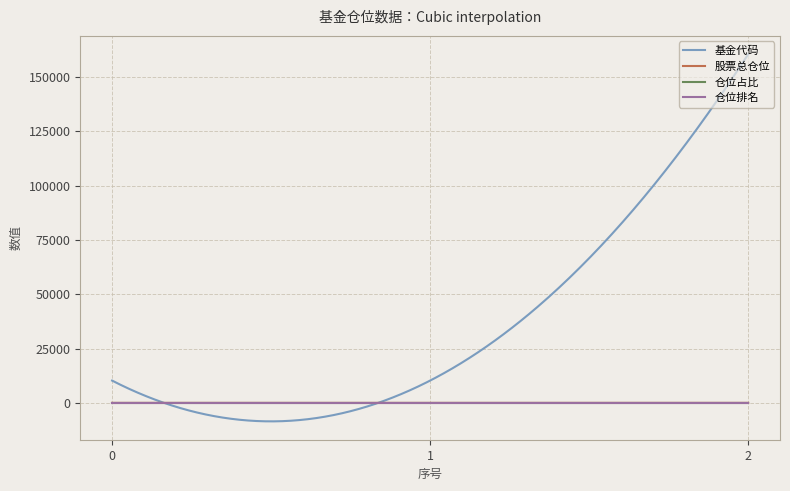

Which series has the largest total across all categories?

基金代码